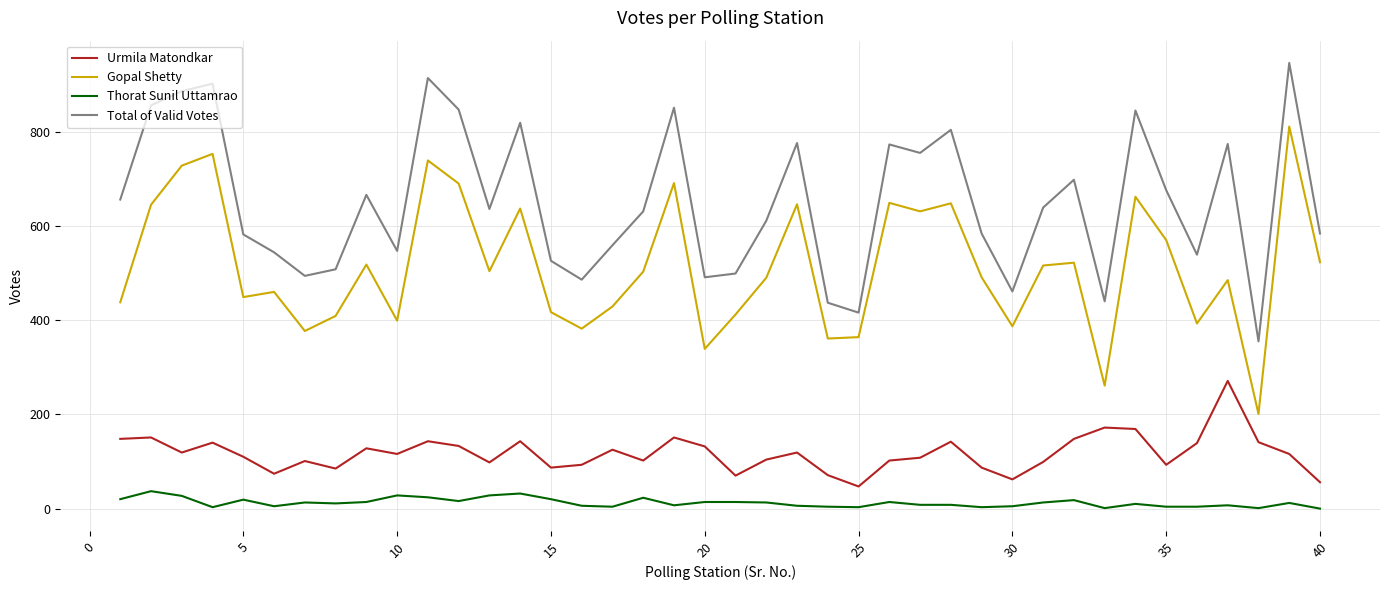

True or false: Total of Valid Votes and Gopal Shetty intersect in this chart.

False